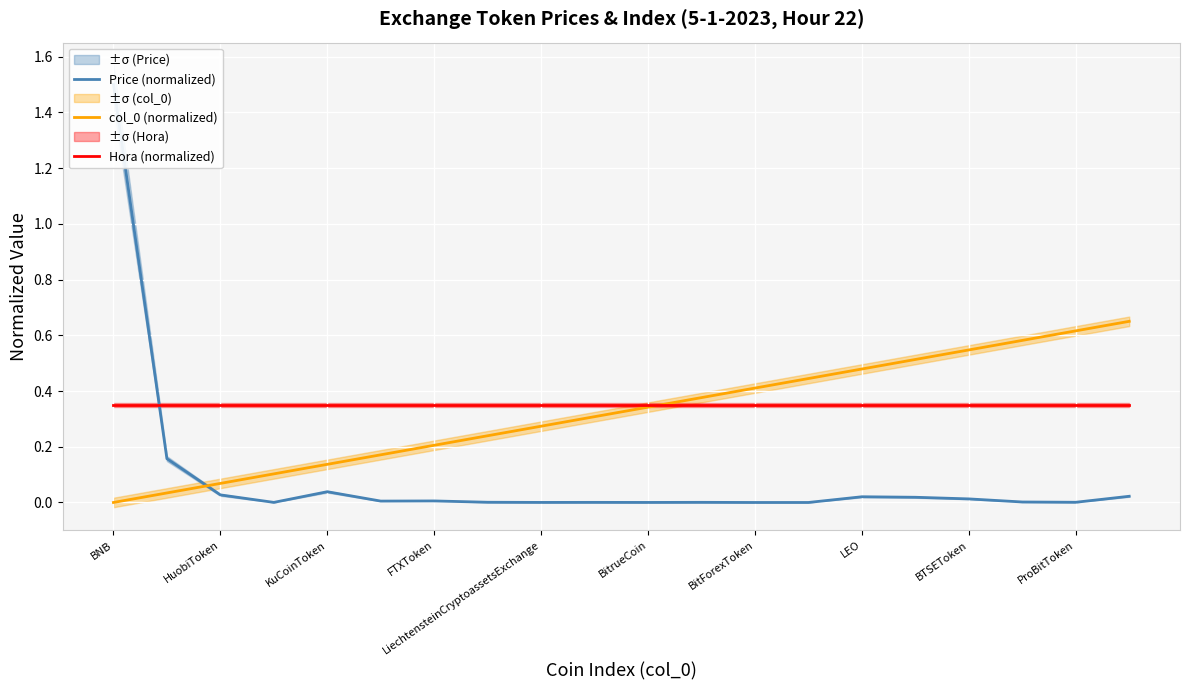

Is it true that col_0 (normalized) equals 0.1 at BitrueCoin?

False